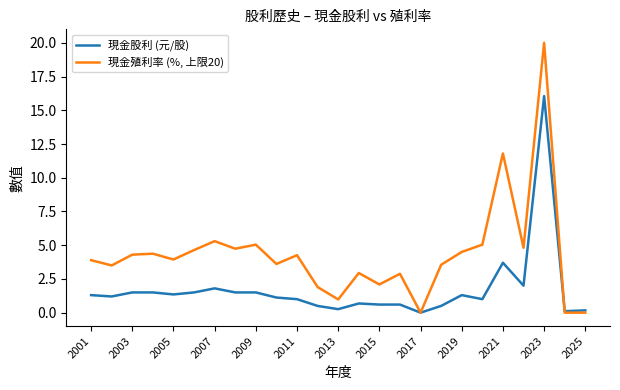

List the series in order of their overall mean, lowest first.

現金股利 (元/股), 現金殖利率 (%, 上限20)